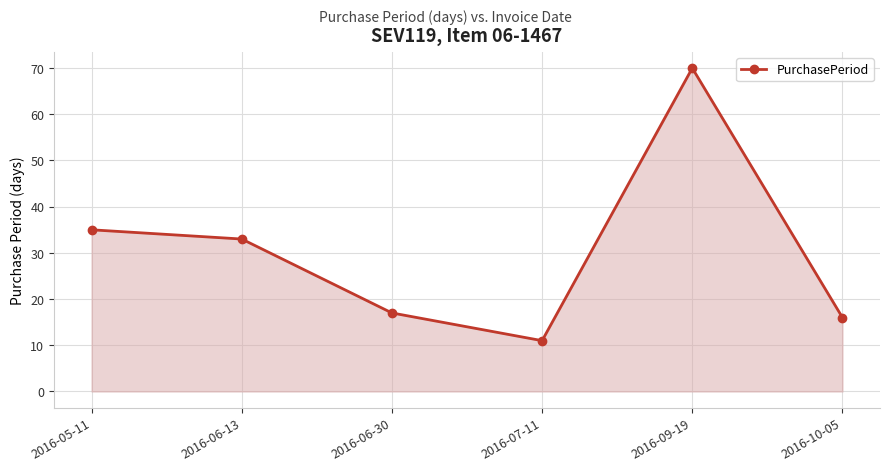

What position from the right is 2016-06-30?

4